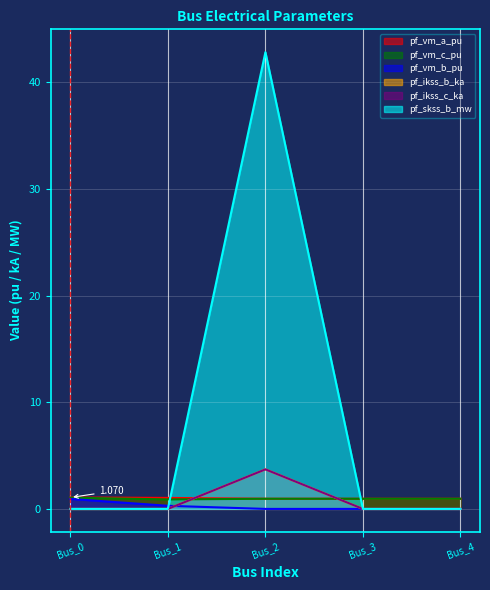

What is the value of the pf_vm_a_pu point at the 2nd from the left?

1.0